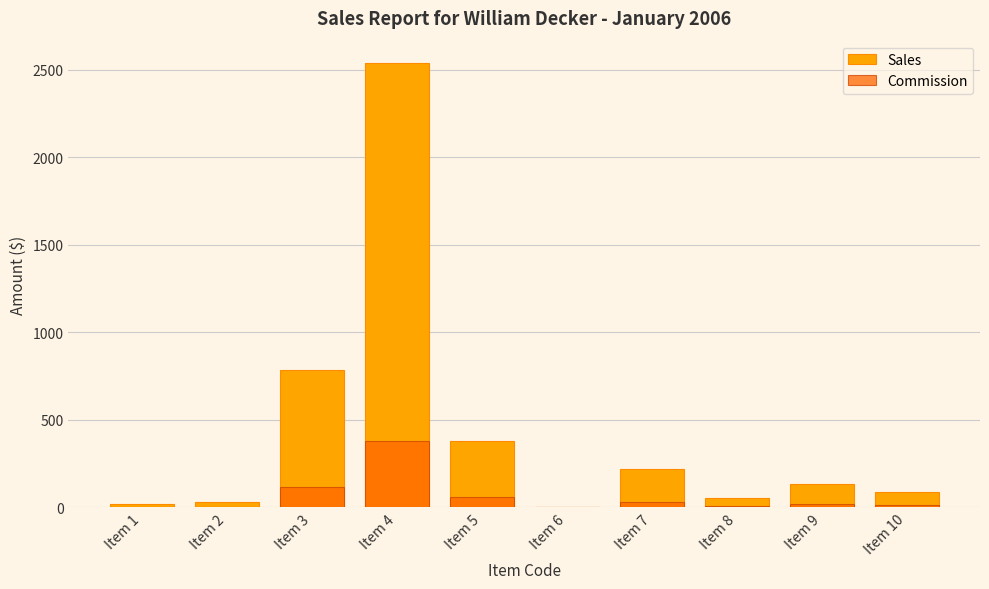

What is the difference between the Commission values at Item 1 and Item 4?

377.7